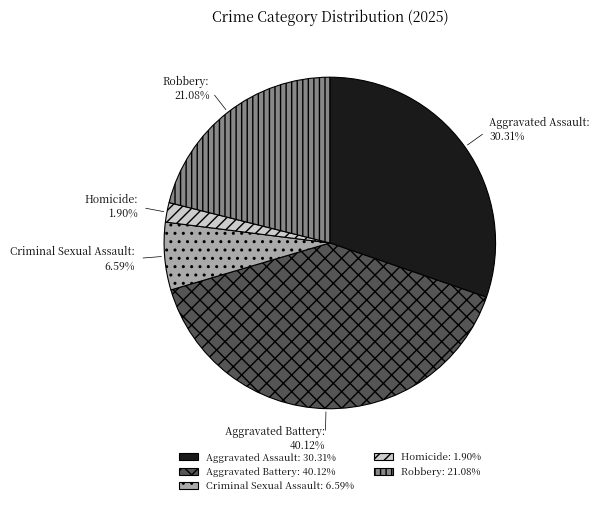

Does Robbery account for over 50% of the chart?

No